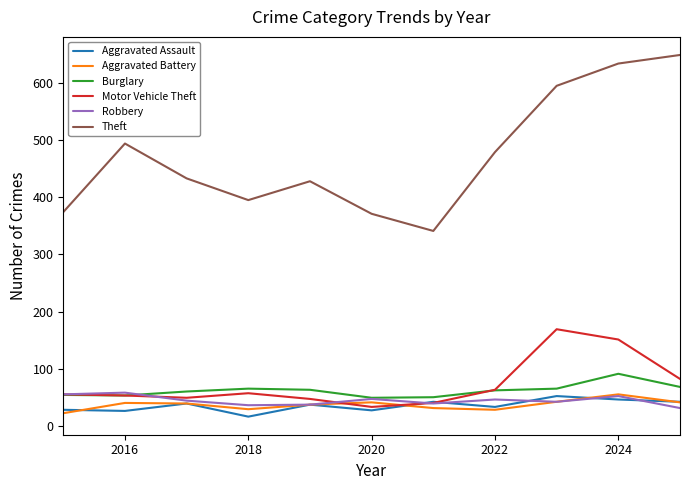

What is the minimum value shown in the chart?

16